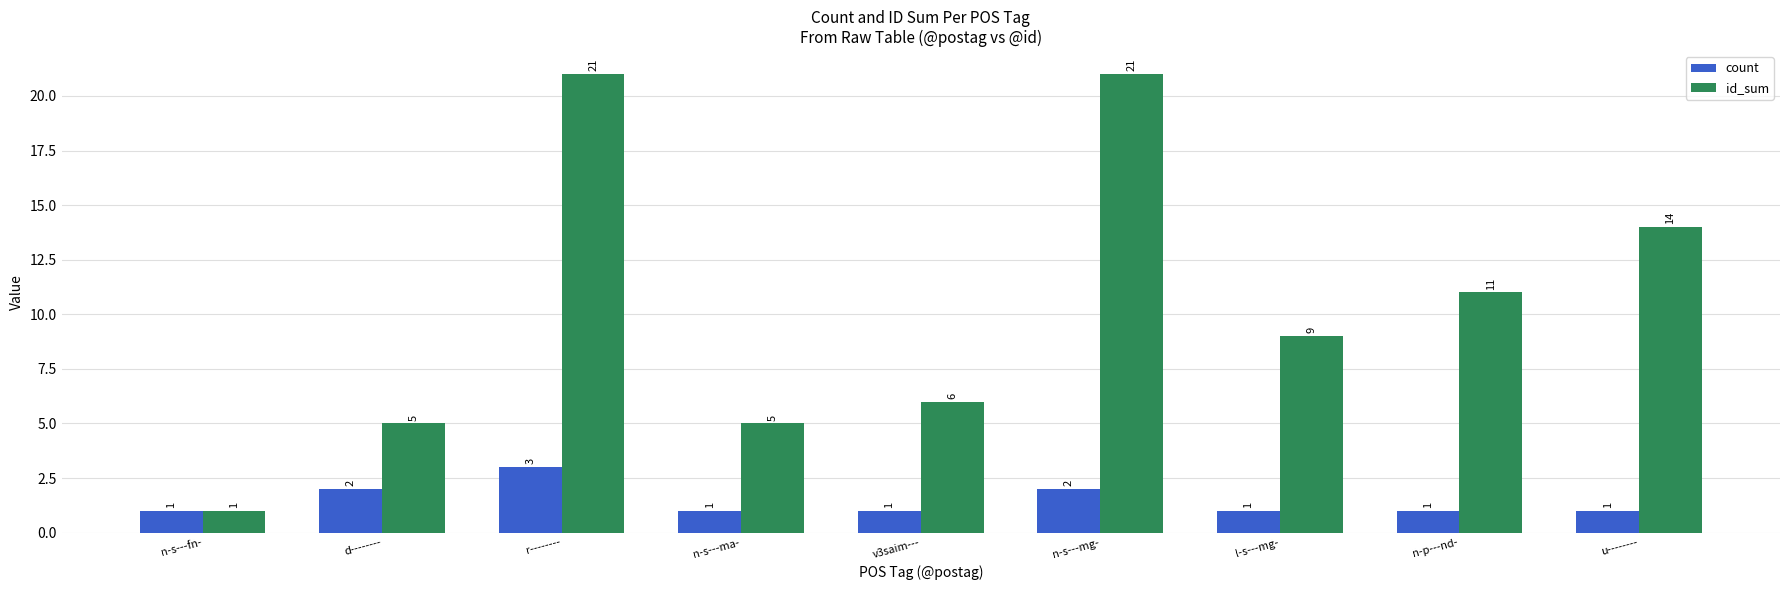

At which label is id_sum closest to 11?

n-p---nd-